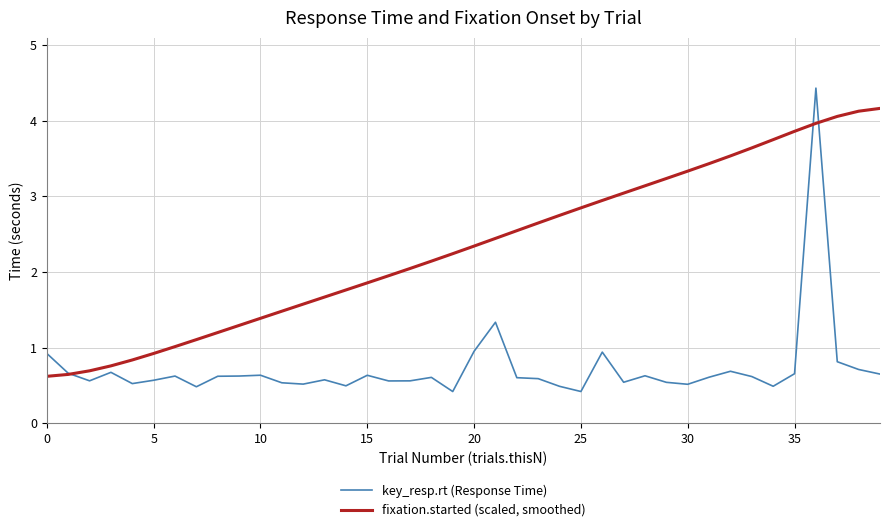

Rank the series by their average value, from lowest to highest.

key_resp.rt (Response Time), fixation.started (scaled, smoothed)